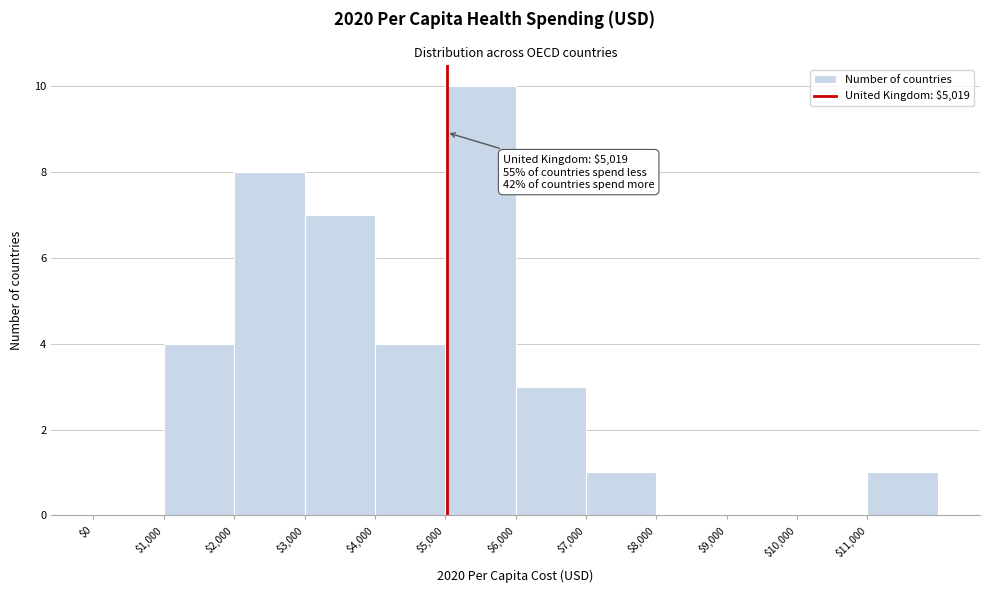

Which range on the x-axis has the tallest bar?

5000 to 6000